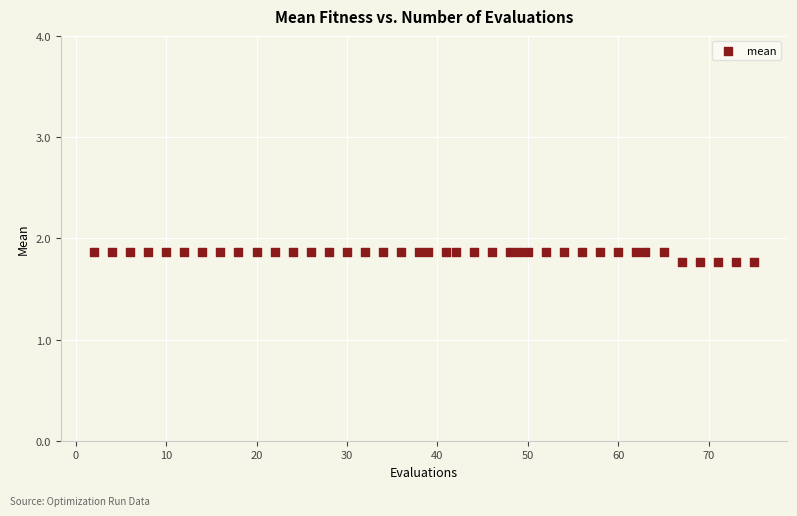

What is the range of X values (max minus min)?

73.0